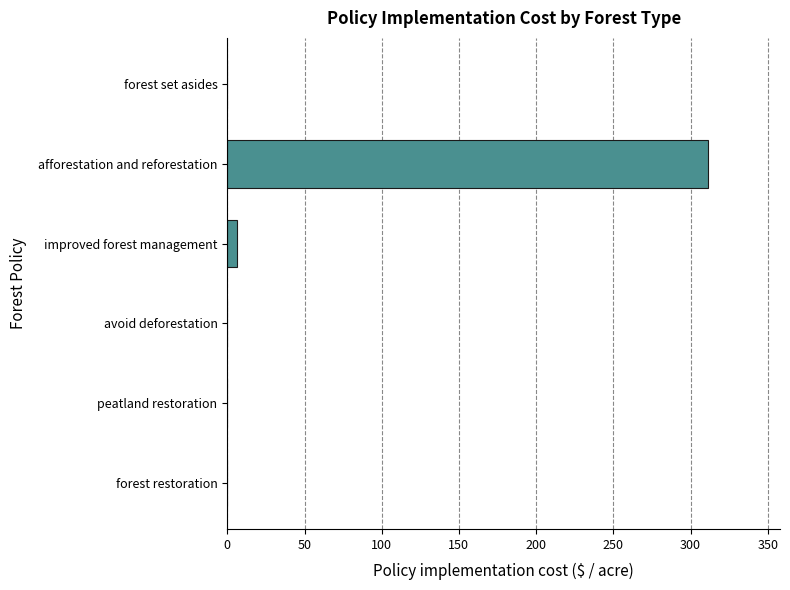

Reading bottom to top, list all the values displayed in this chart.

forest restoration=0.0	peatland restoration=0.0	avoid deforestation=0.0	improved forest management=6.0	afforestation and reforestation=311.3	forest set asides=0.0